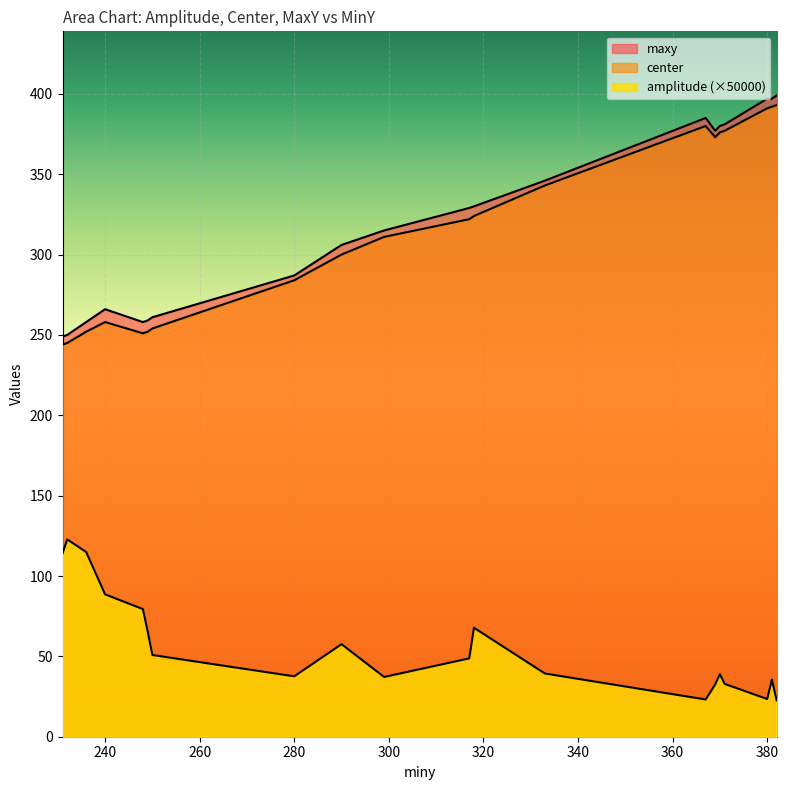

Reading left to right, what are all the values shown in this chart?

amplitude: 114.1	122.8	114.9	88.6	79.4	65.7	50.8	37.6	57.6	37.2	48.7	67.8	39.3	23.2	32.5	38.9	32.9	23.5	35.6	22.6
center: 244.0	245.0	252.0	258.0	251.0	252.0	254.0	284.0	300.0	311.0	322.0	324.0	343.0	380.0	373.0	376.0	377.0	391.0	392.0	393.0
maxy: 249.0	250.0	258.0	266.0	258.0	259.0	261.0	287.0	306.0	315.0	329.0	330.0	346.0	385.0	377.0	380.0	381.0	397.0	397.0	399.0